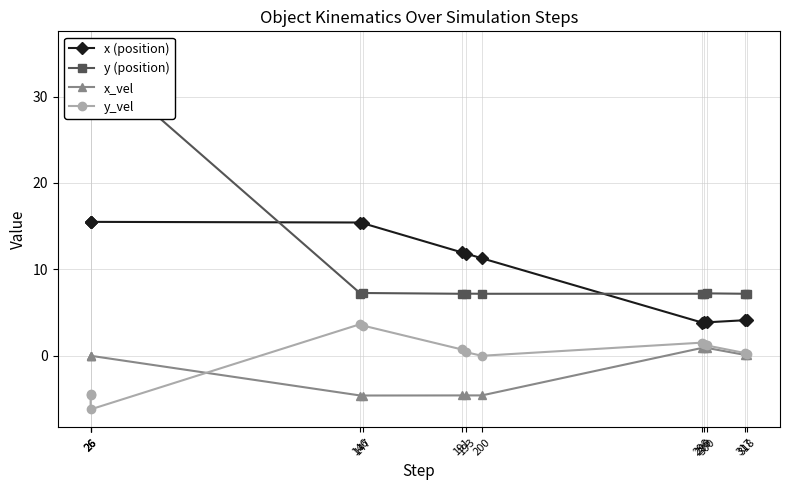

How many series are shown in this chart?

4